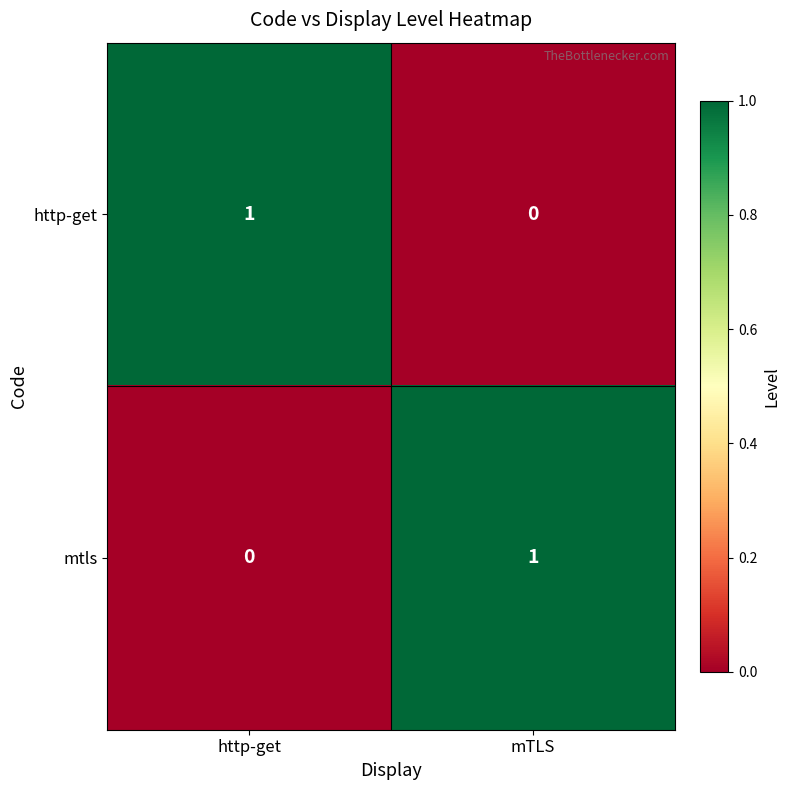

Count the number of data series in this chart.

2